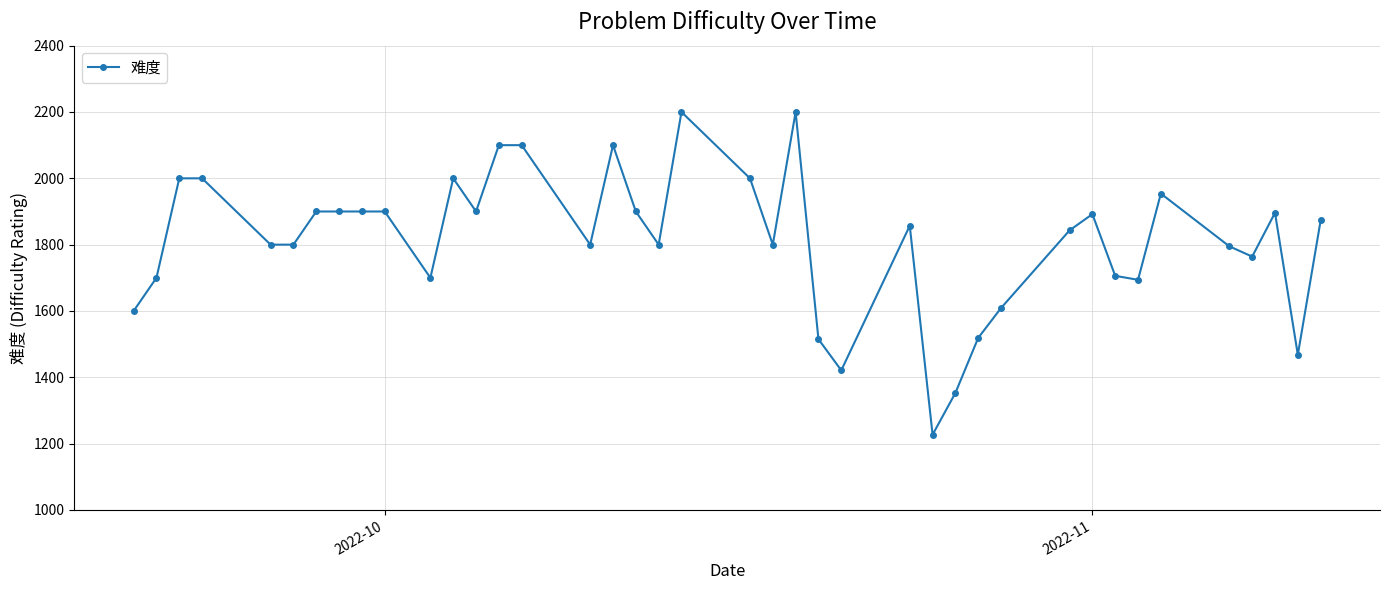

What is the value of the 31st point from the left?

1843